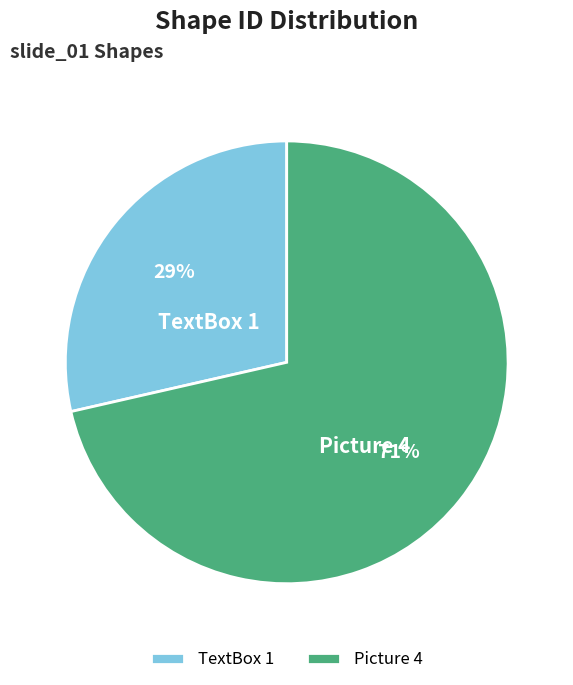

To the nearest percent, what is the combined percentage of Picture 4 and TextBox 1?

100%